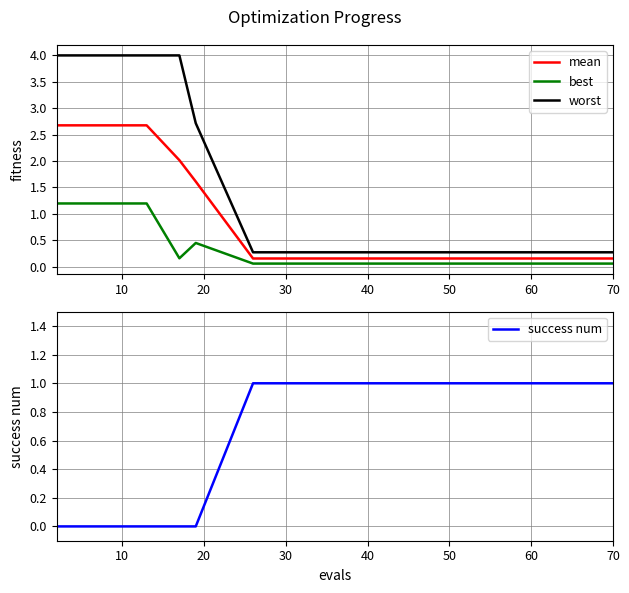

True or false: worst and best cross at least once.

False